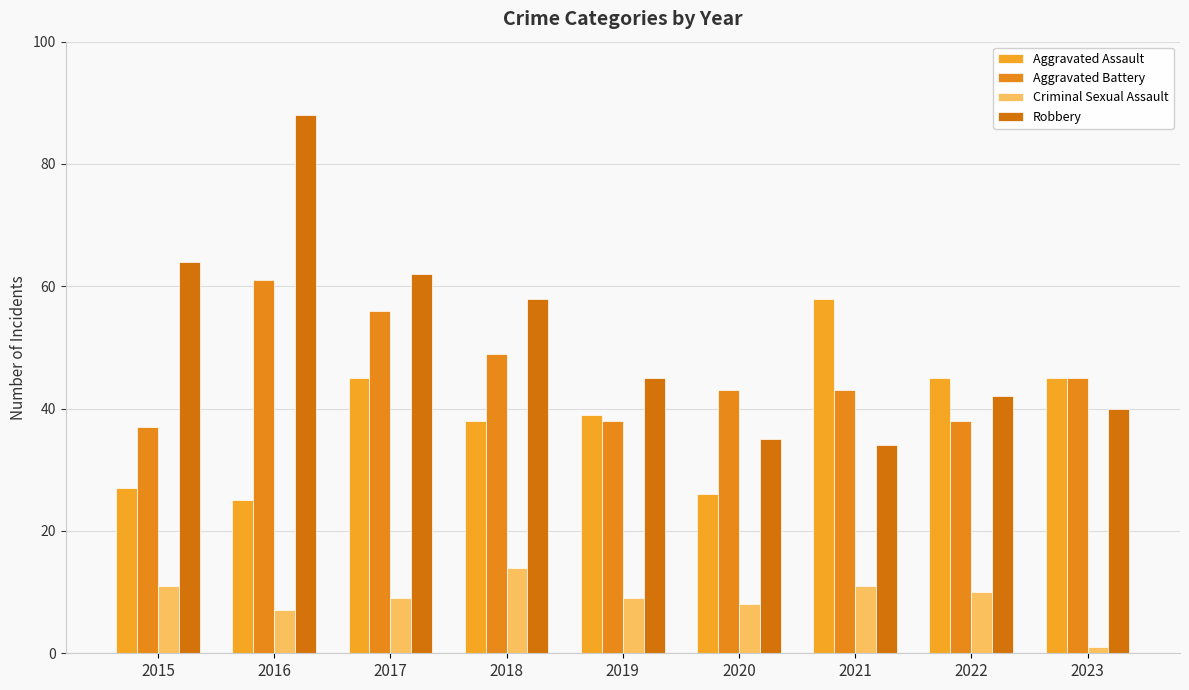

Which series changed the most between 2018 and 2020?

Robbery